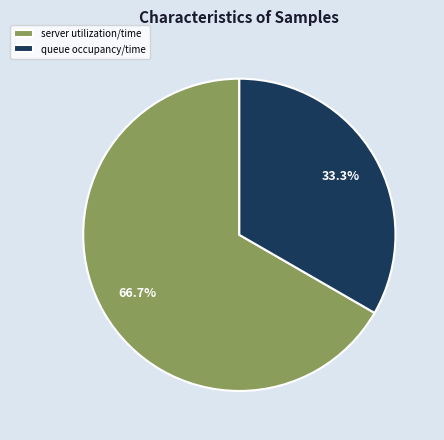

What is the majority slice?

server utilization/time